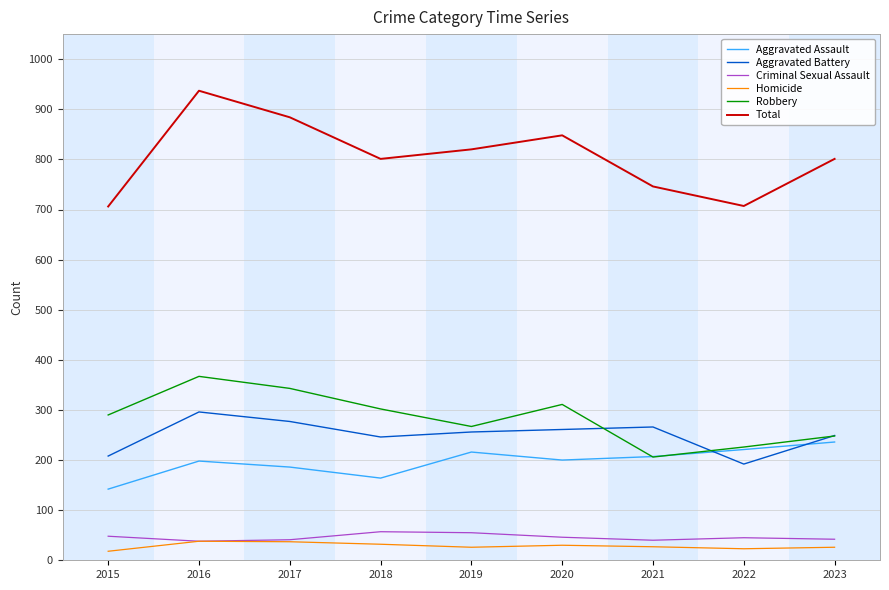

Rank the series by their maximum value, from highest to lowest.

Total, Robbery, Aggravated Battery, Aggravated Assault, Criminal Sexual Assault, Homicide